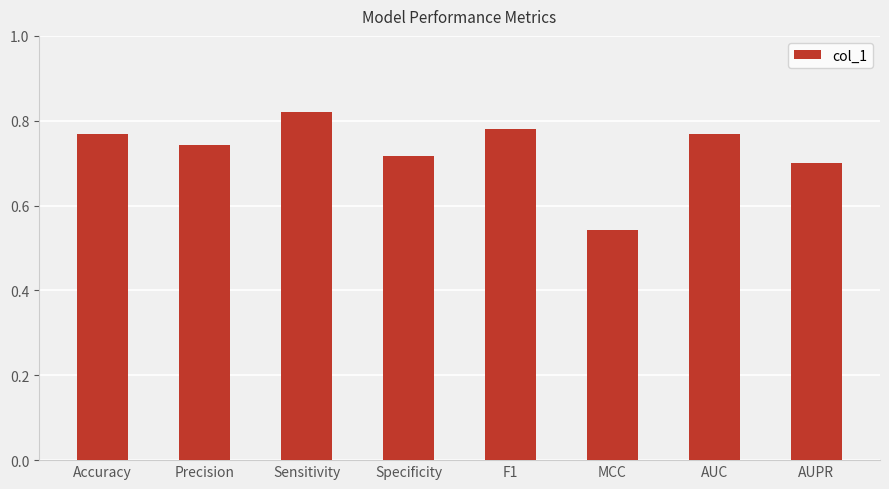

Which category has the lowest value across all series?

MCC